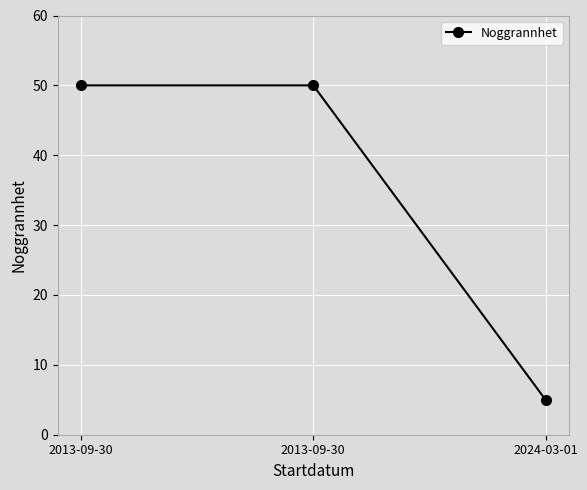

Reading left to right, extract all data points from this chart.

2013-09-30=50	2013-09-30=50	2024-03-01=5